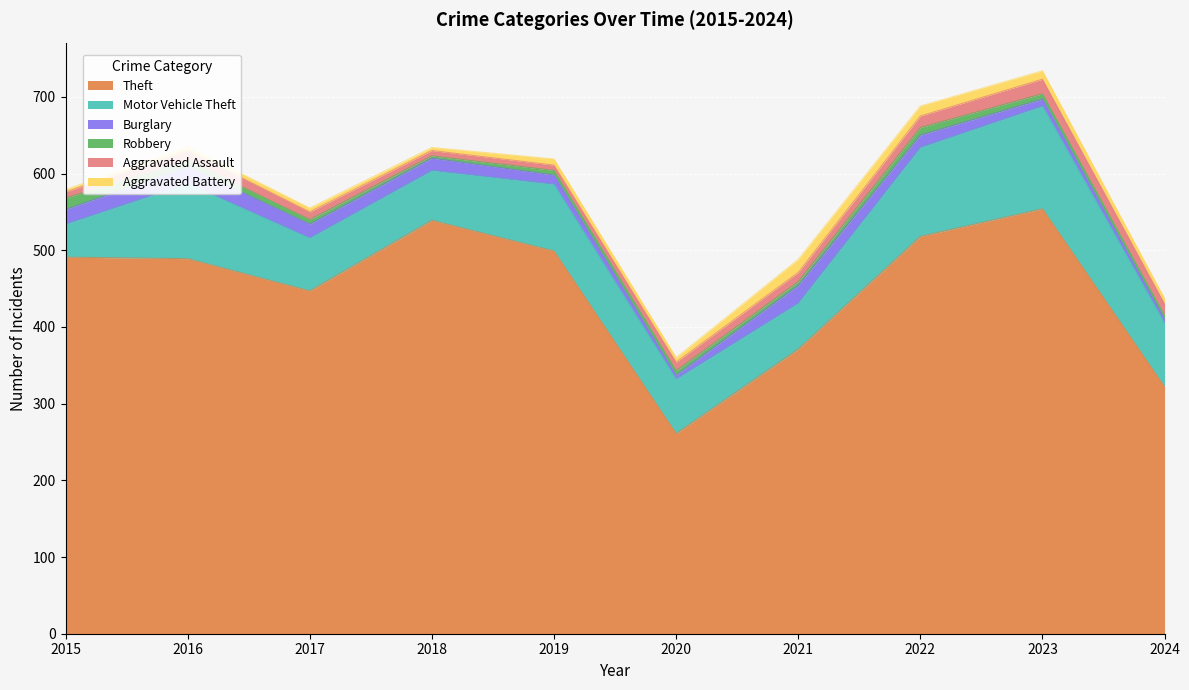

Is the value of Burglary at 2024 greater than the value of Robbery at 2023?

No